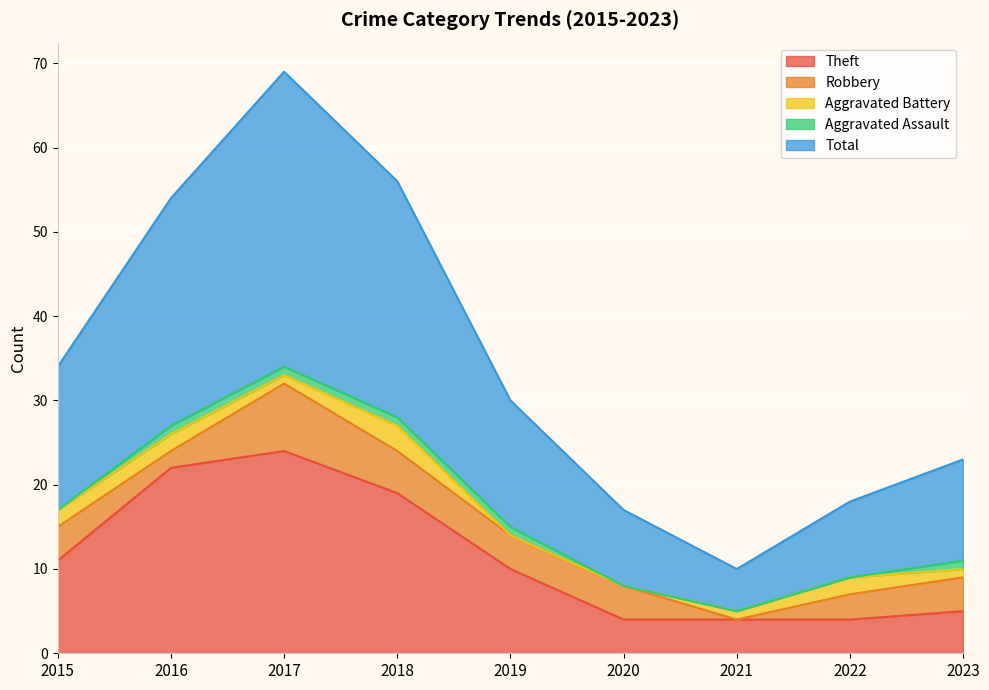

True or false: Theft has more than 0 interior local peaks.

True